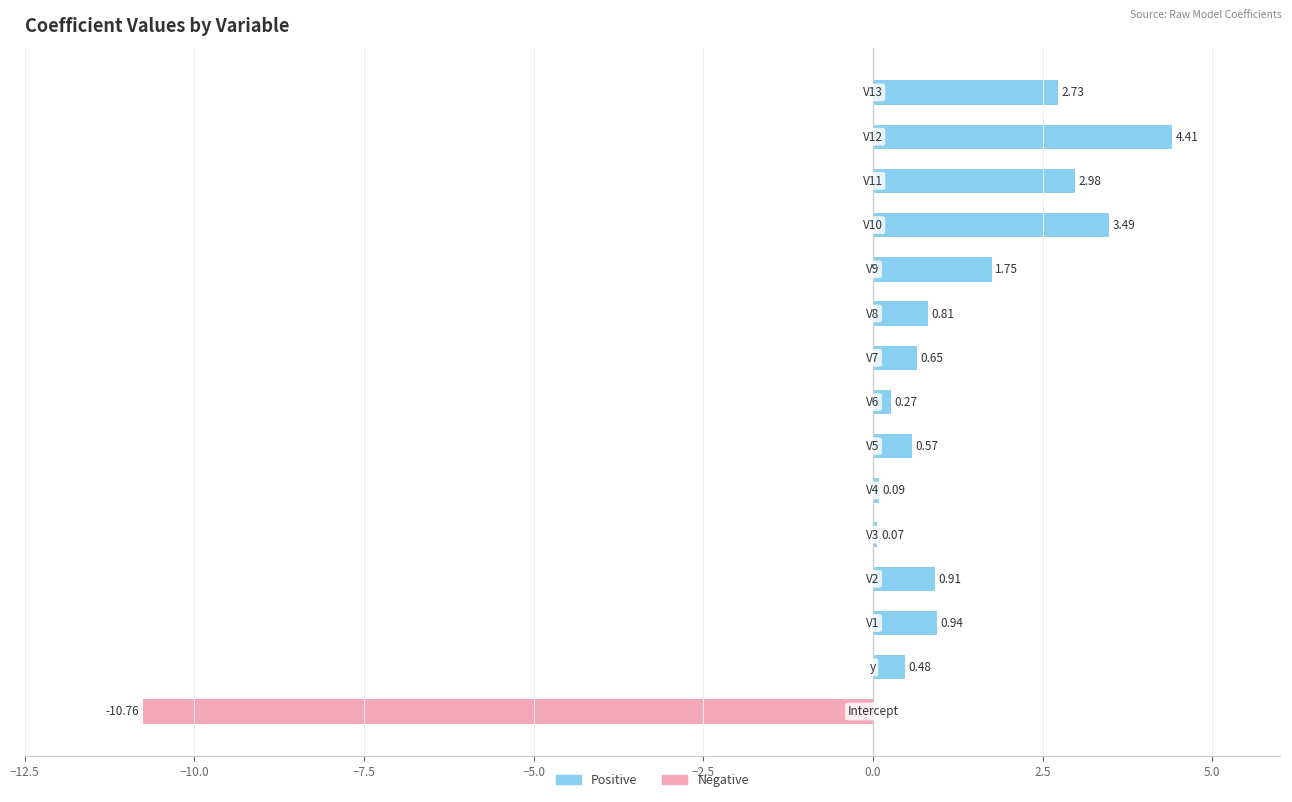

List the series in order of their peak value, lowest first.

Negative, Positive